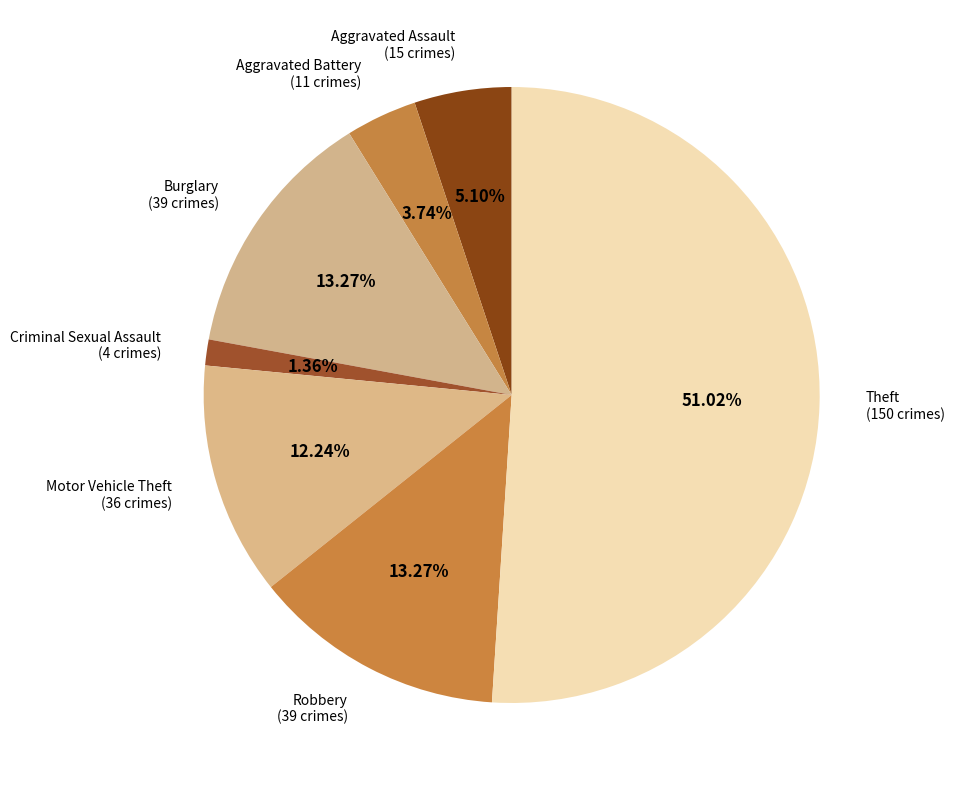

Which slice is the largest?

Theft